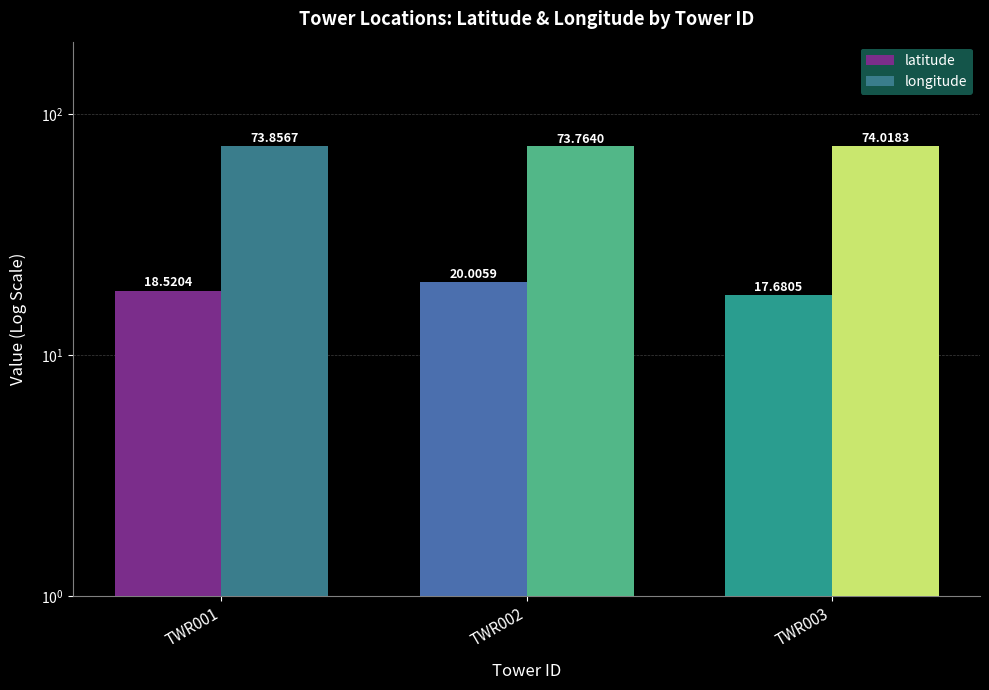

Where is latitude nearest to the value 18?

TWR003